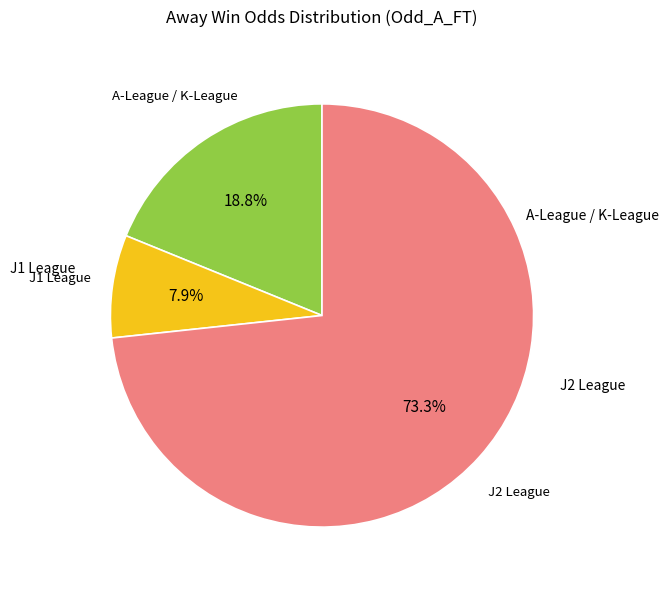

Is there any slice that represents more than half of the pie?

Yes